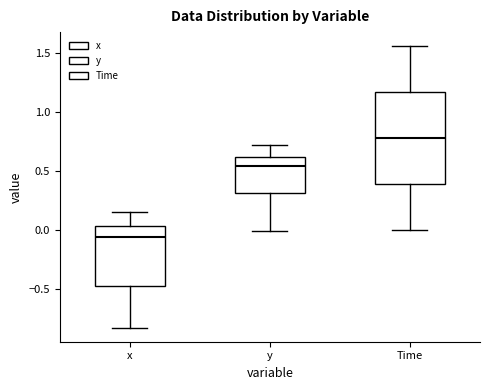

Where does the upper whisker of the box for Time end on the y-axis? The values are not printed on the chart, so give them approximately, as read against the axis.

1.55